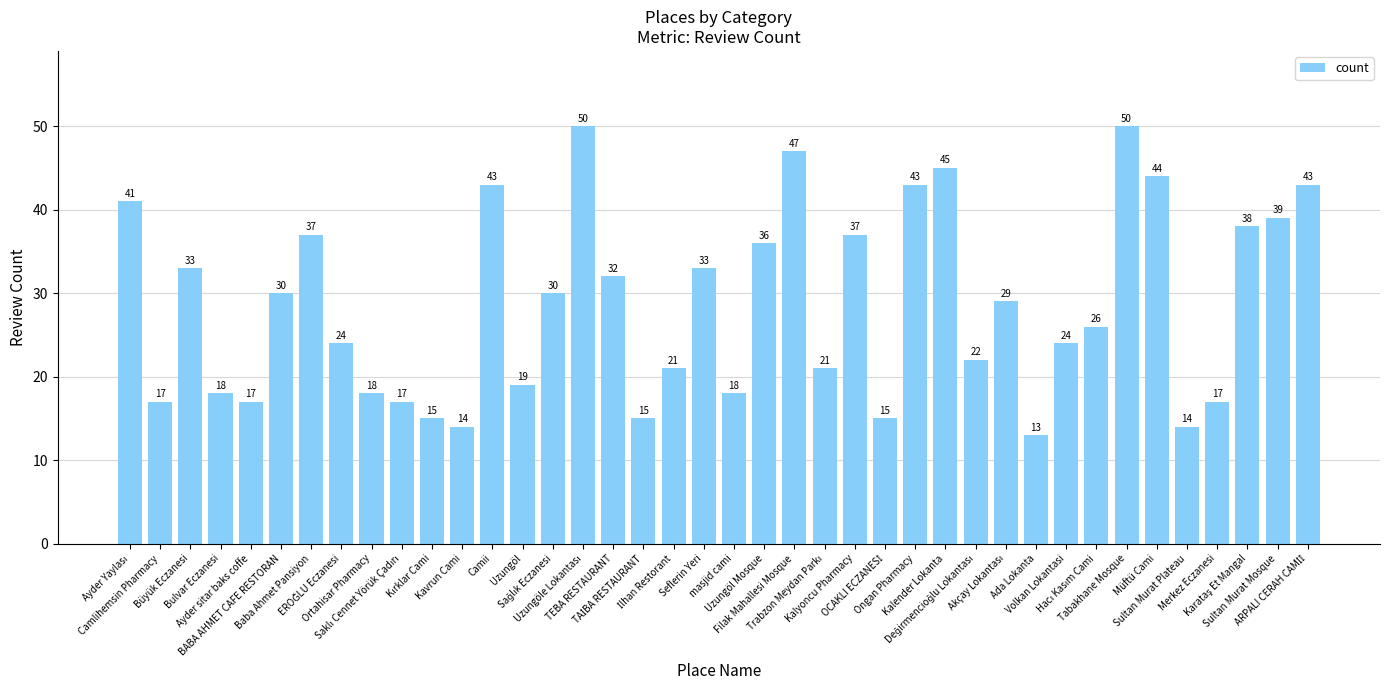

Reading left to right, what are all the values shown in this chart?

41	17	33	18	17	30	37	24	18	17	15	14	43	19	30	50	32	15	21	33	18	36	47	21	37	15	43	45	22	29	13	24	26	50	44	14	17	38	39	43